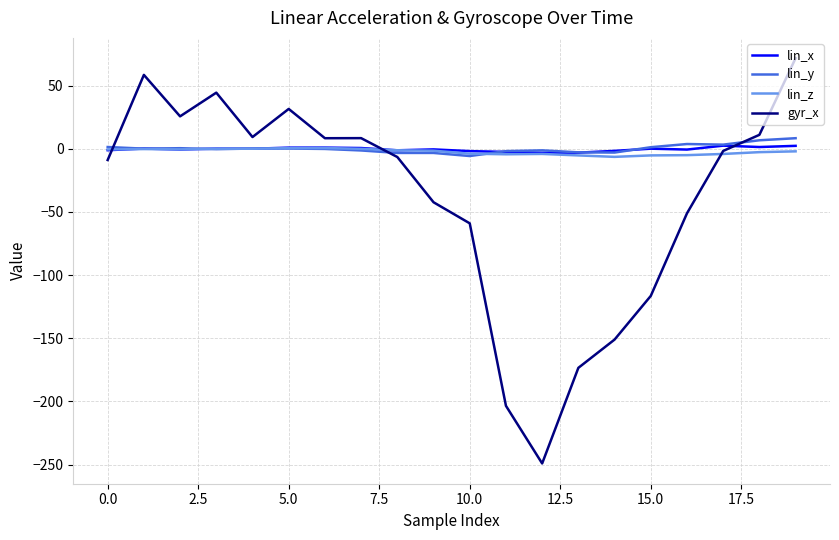

True or false: lin_y has more than 1 interior local peaks.

True